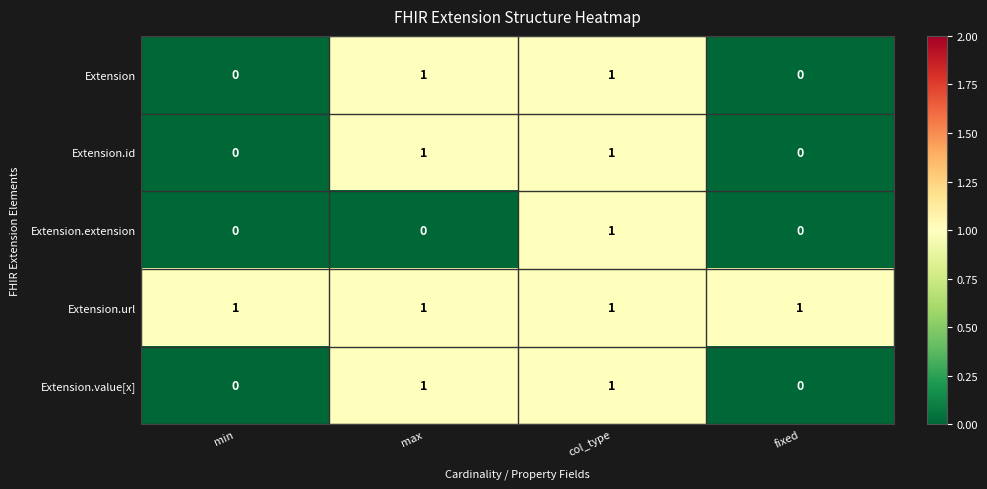

Which series has the largest total across all categories?

Extension.url